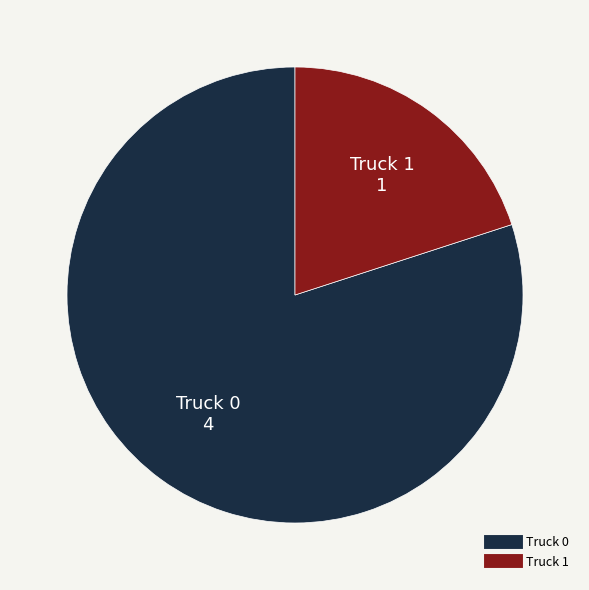

The Truck 0 slice represents 80% of the pie. True or false?

True